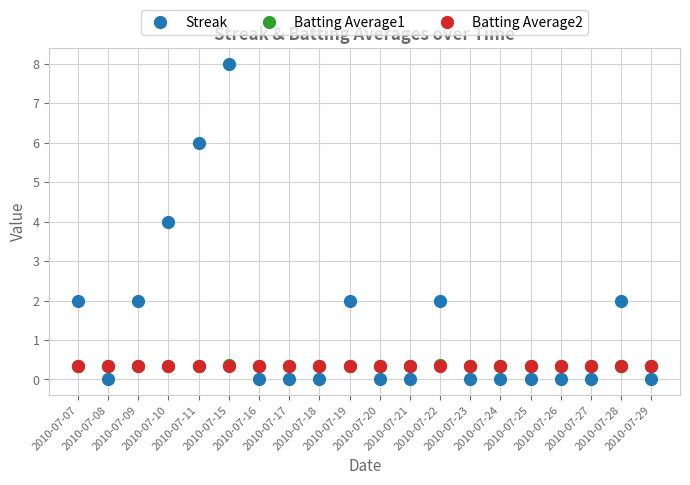

True or false: Batting Average2 and Batting Average1 intersect in this chart.

False